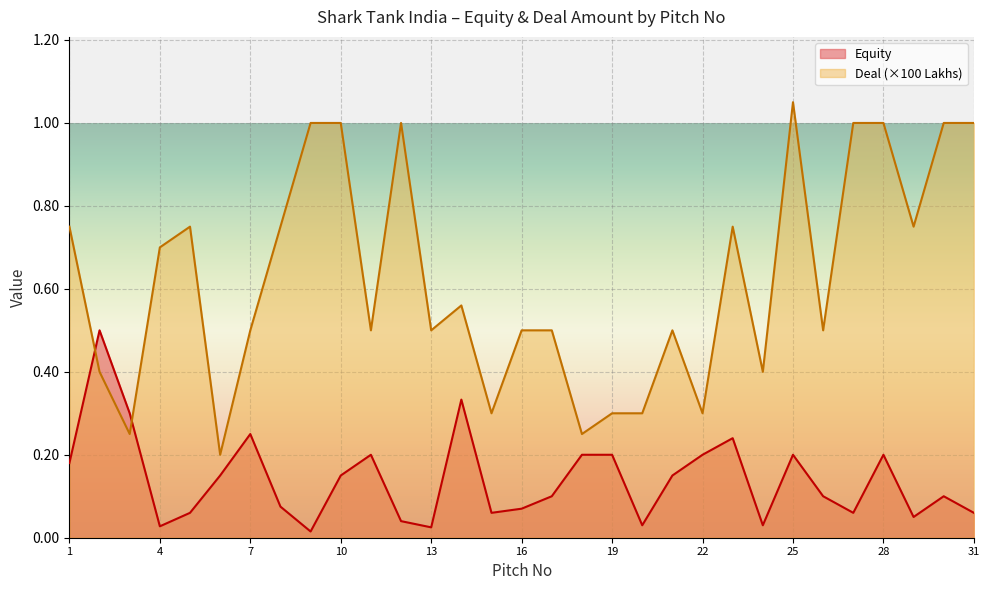

Does the chart display data point markers on the line(s)?

No